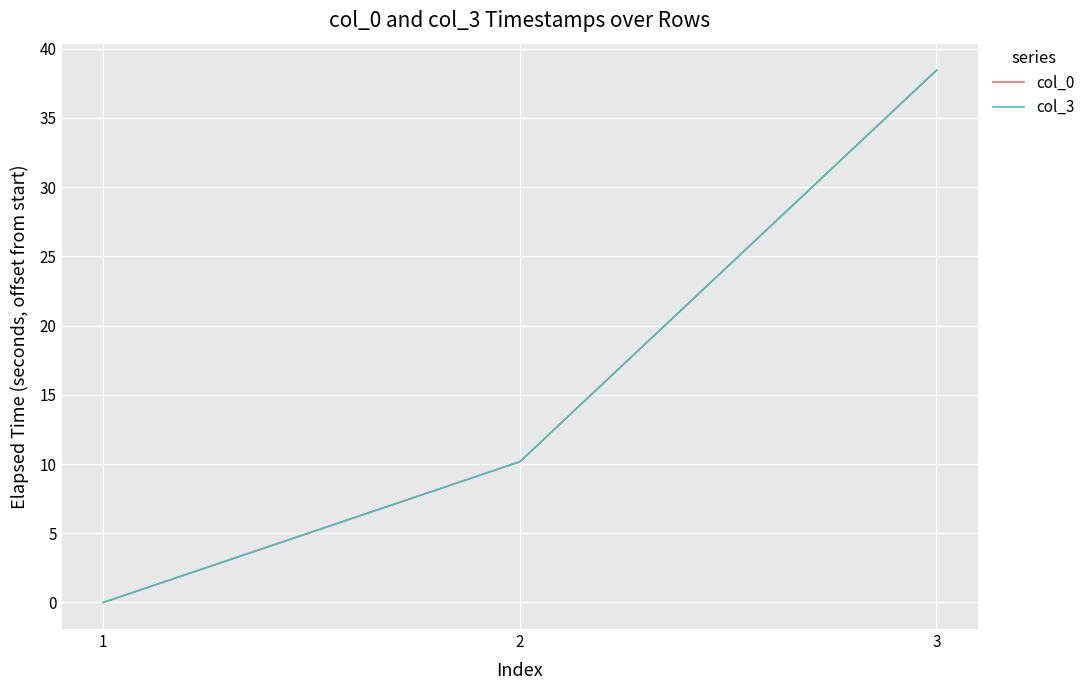

Read the col_3 value at 2.

10.2